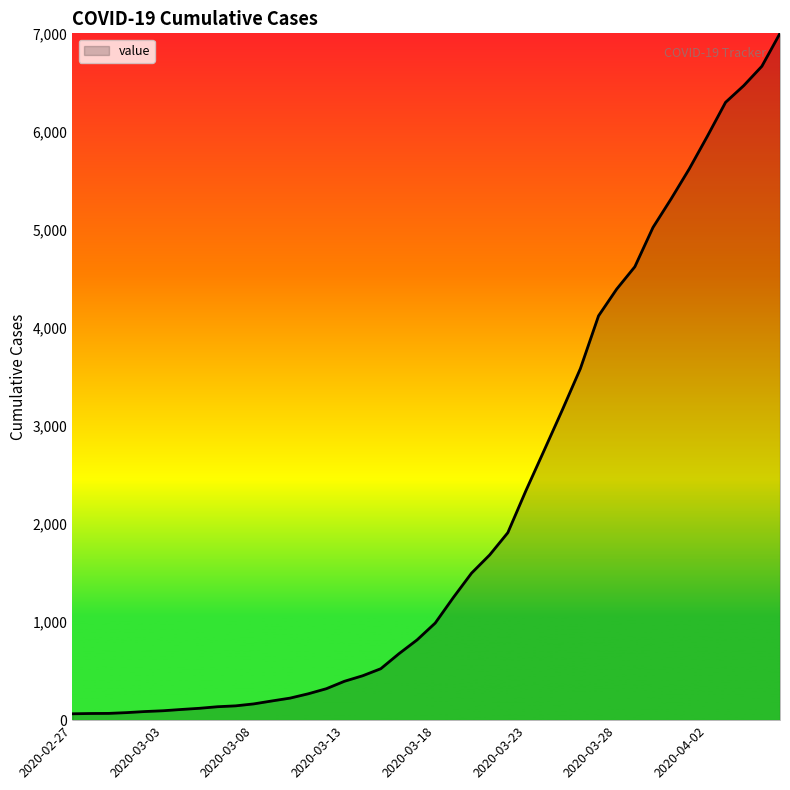

What is the difference between the maximum and minimum values?

6944